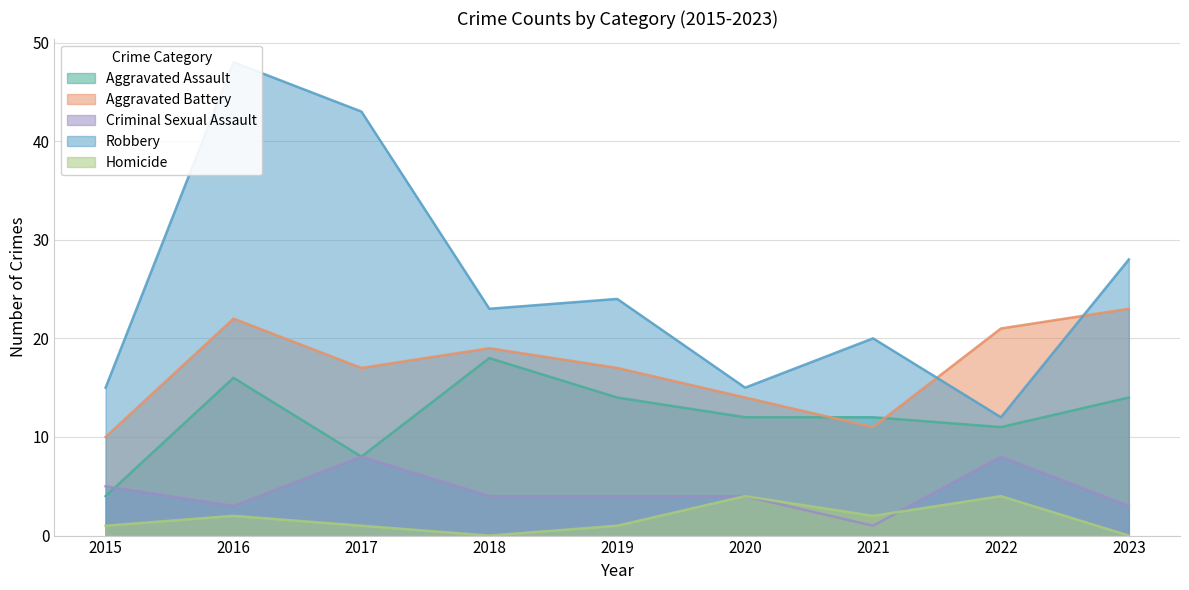

At which category is the sum across all series the highest?

2016